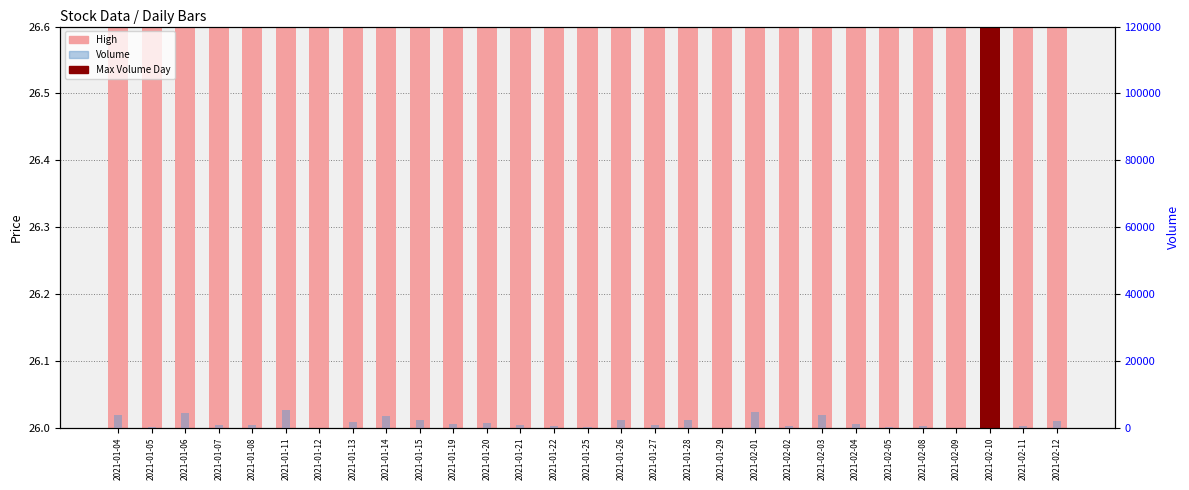

What position from the right is 2021-02-01?

10